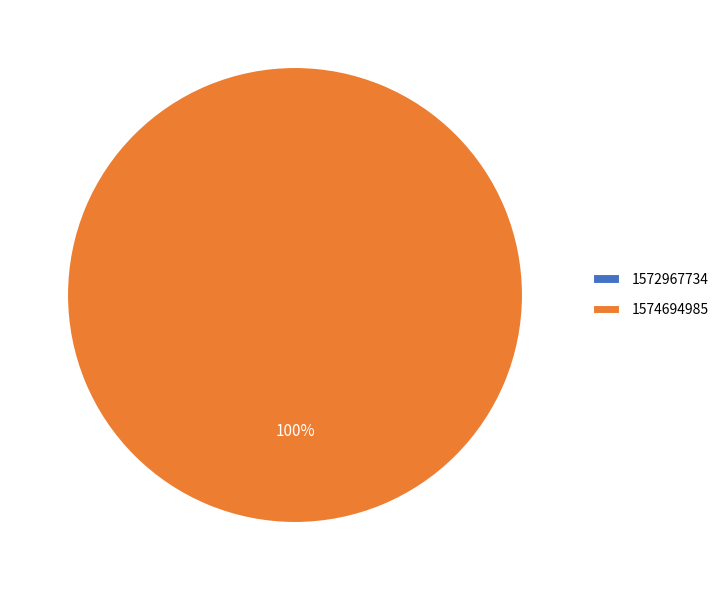

To the nearest percent, what is the average slice percentage?

50%